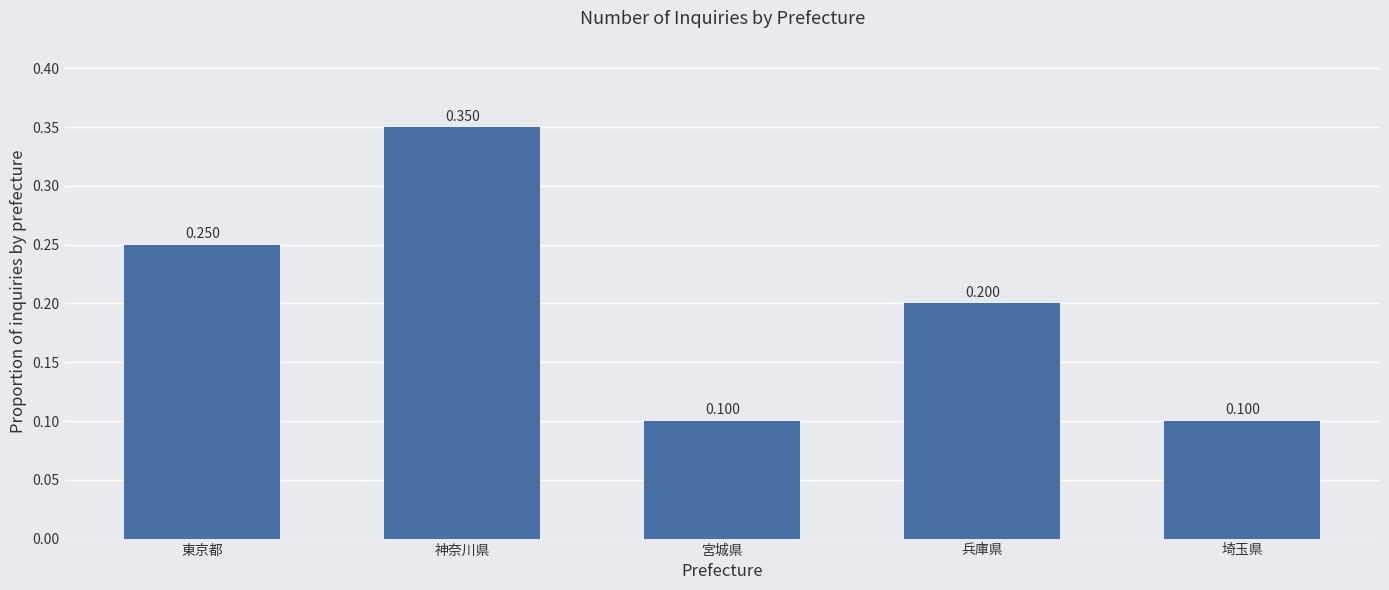

What is the label of the 2nd bar from the left?

神奈川県